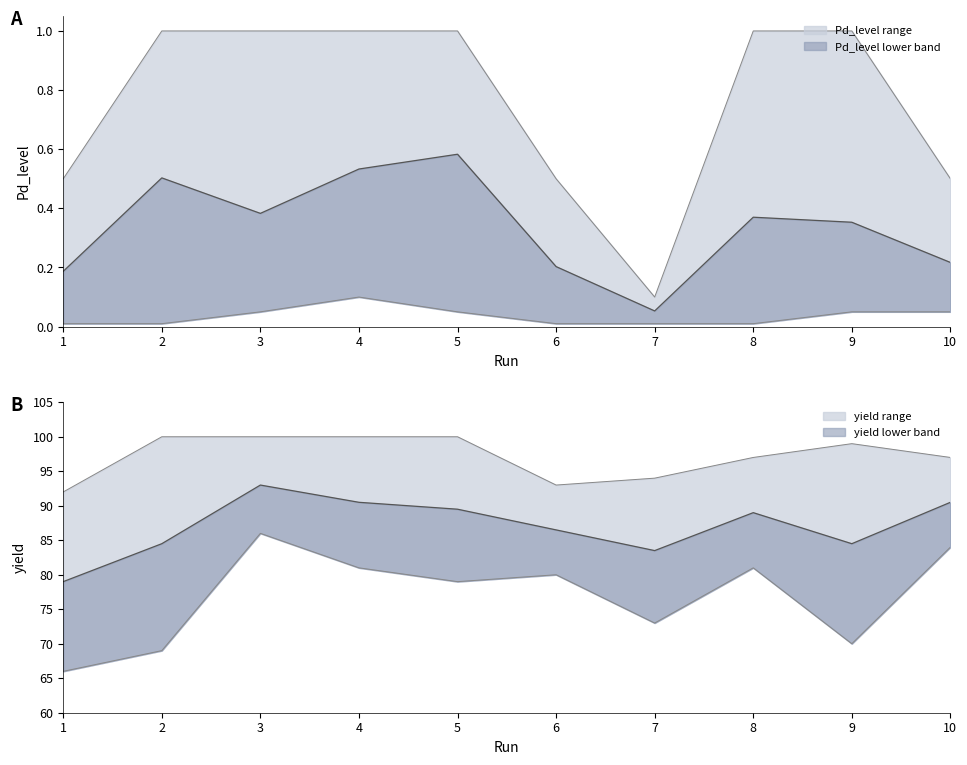

What is the maximum value shown in the chart?

100.0